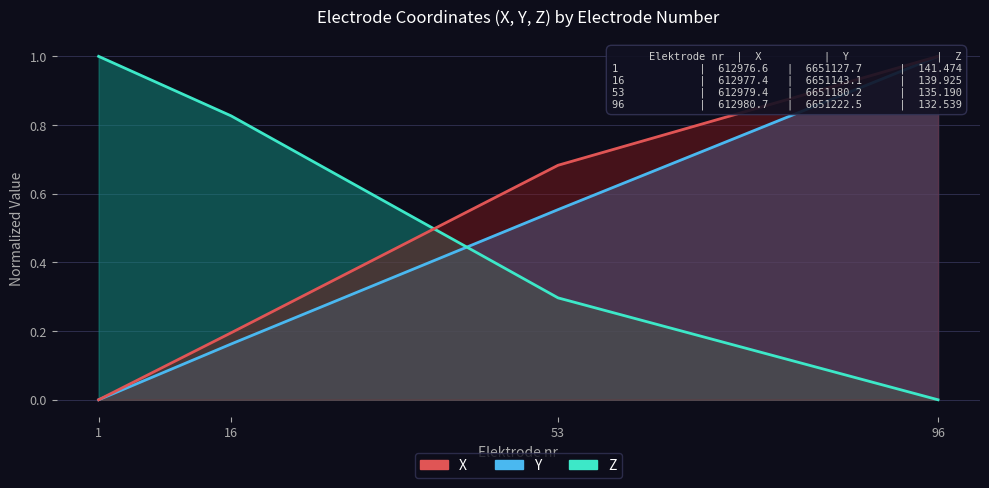

Which series has the widest spread of values?

X